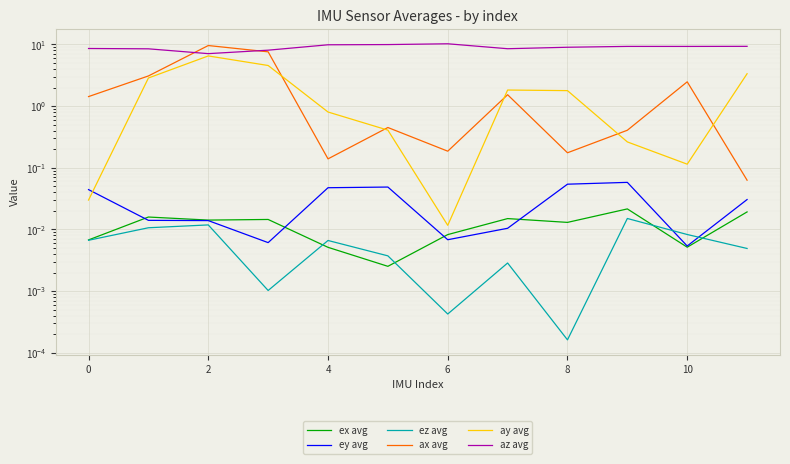

What is the sum of the az avg values at 11 and 0?

17.8